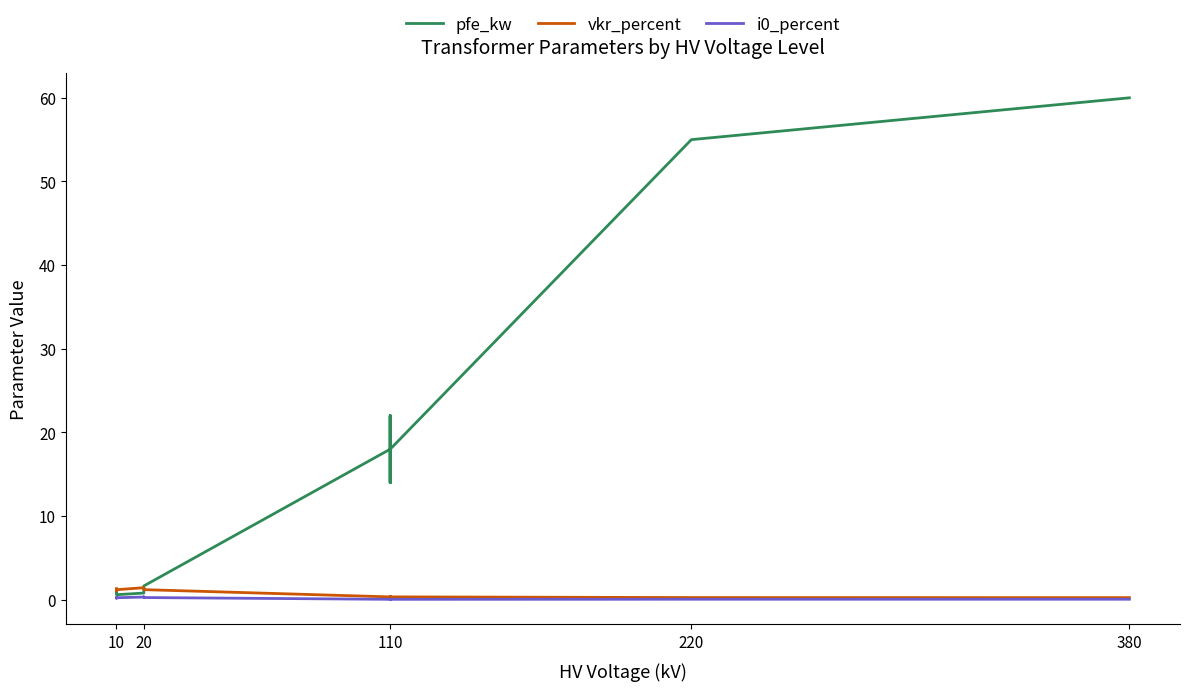

What is the highest value of the vkr_percent series?

1.4